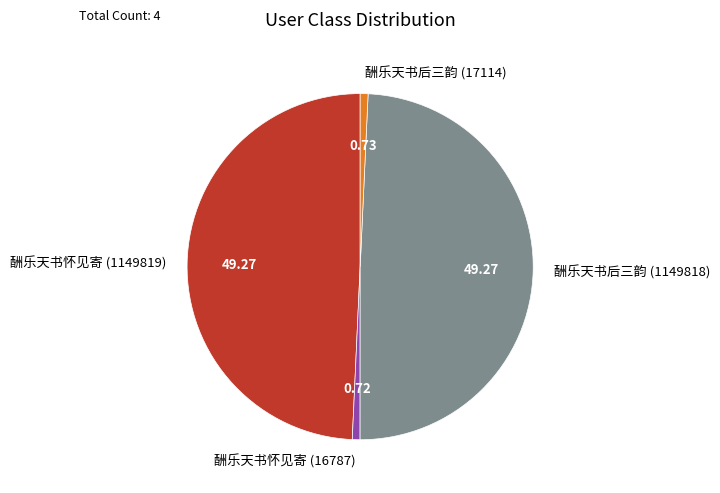

Does 酬乐天书后三韵 (17114) represent more than half of the total?

No